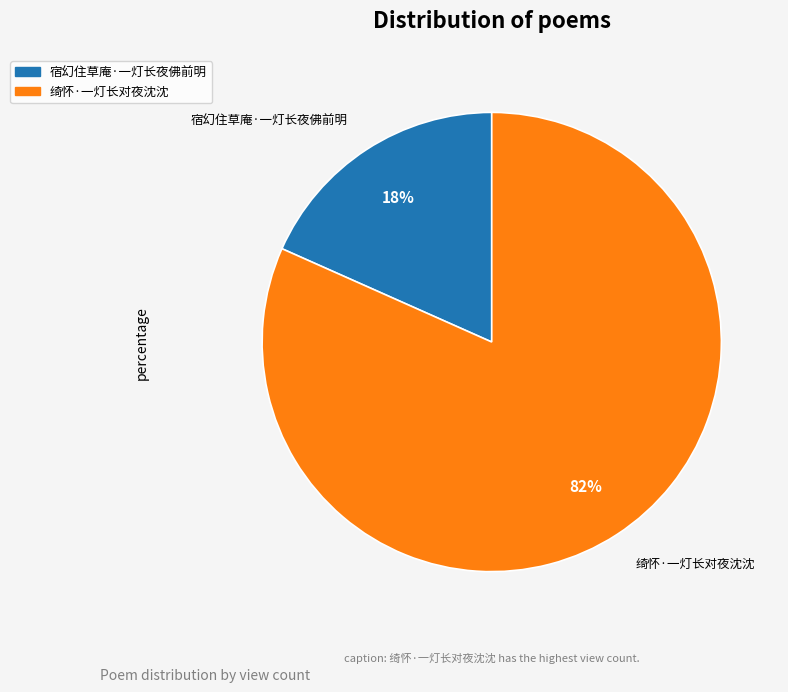

How many segments does this pie chart have?

2